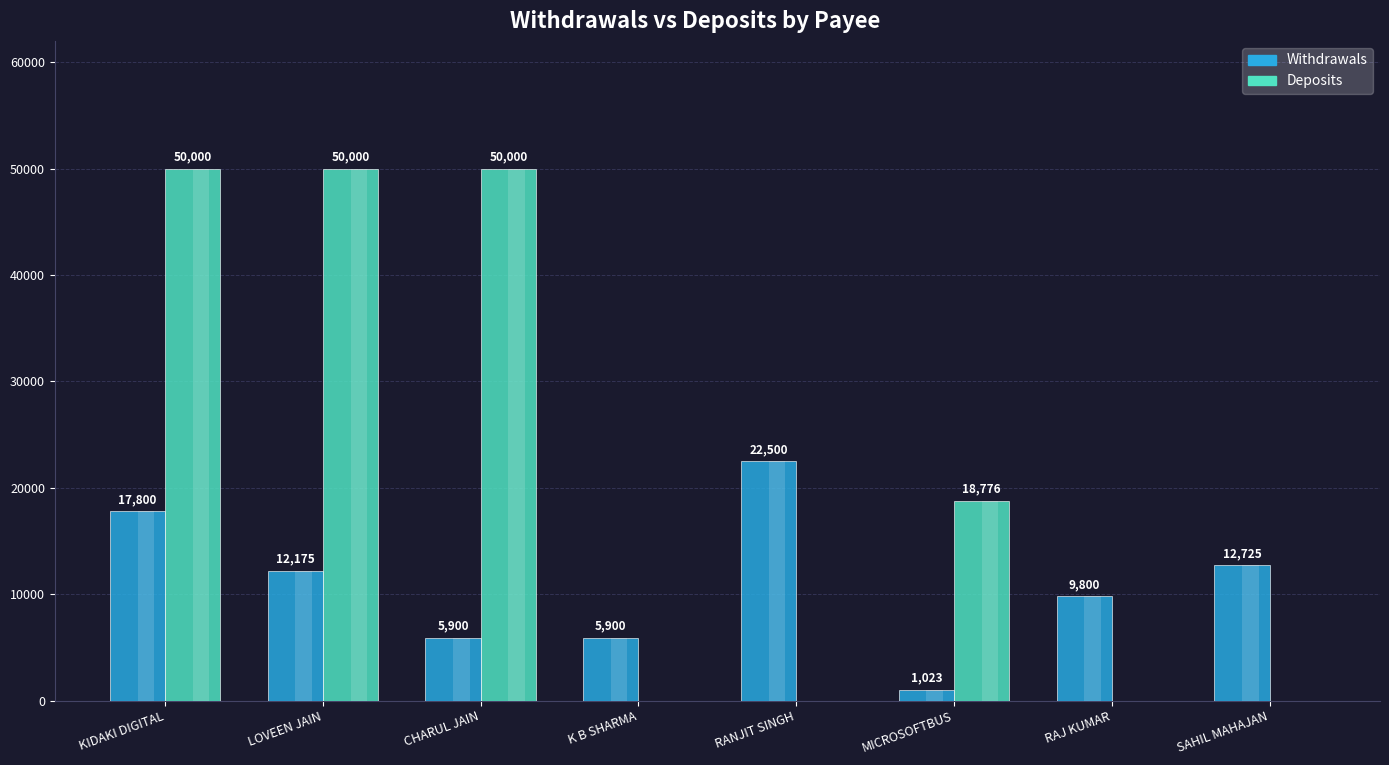

What are all the series names shown in the legend?

Withdrawals, Deposits